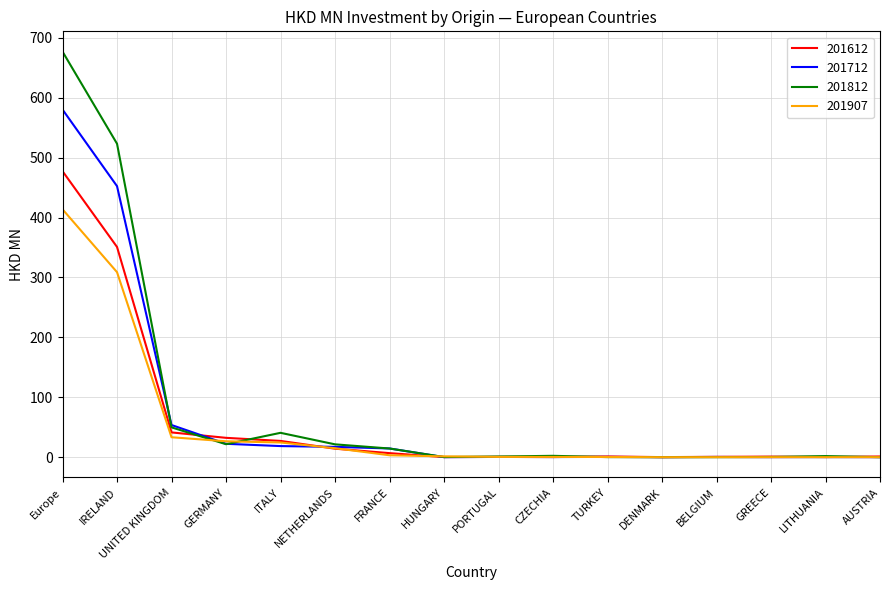

At which category does 201812 reach its first local valley?

GERMANY